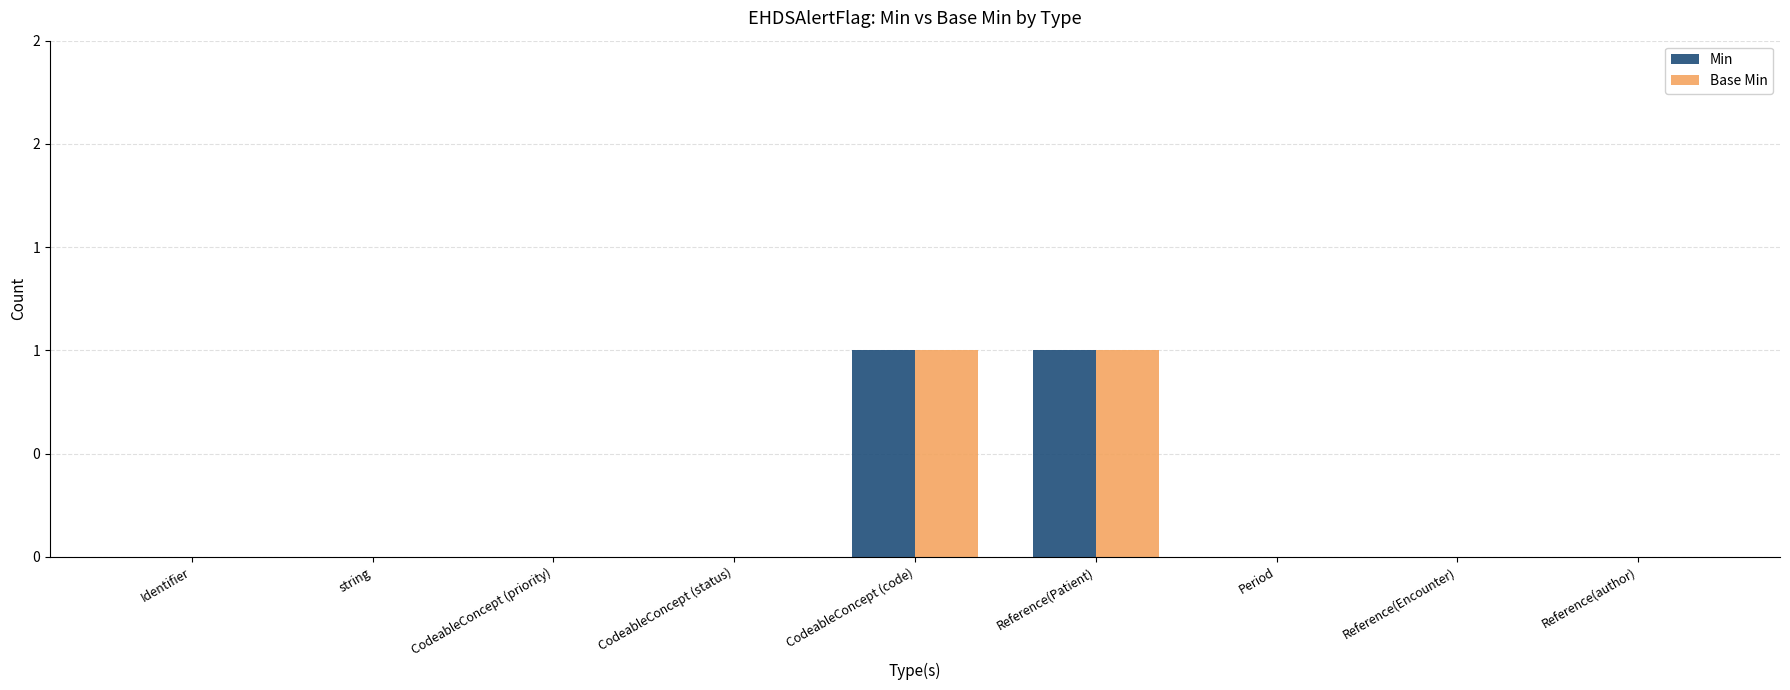

Reading right to left, transcribe all the data shown in this chart.

Min: 0	0	0	1	1	0	0	0	0
Base Min: 0	0	0	1	1	0	0	0	0